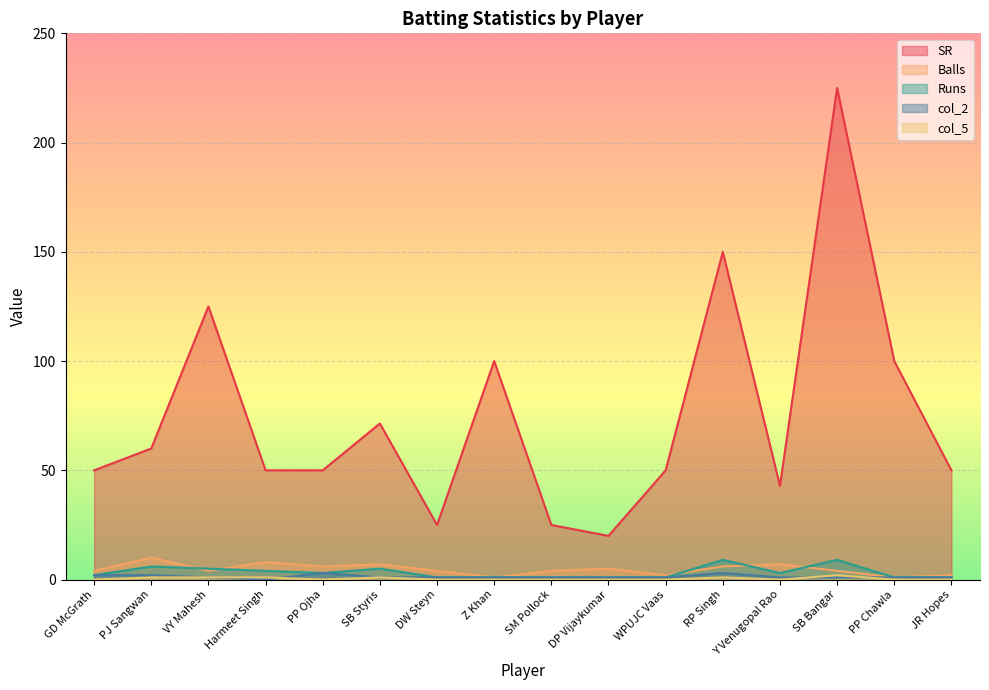

What is the sum of the Runs values at SB Bangar and VY Mahesh?

14.0